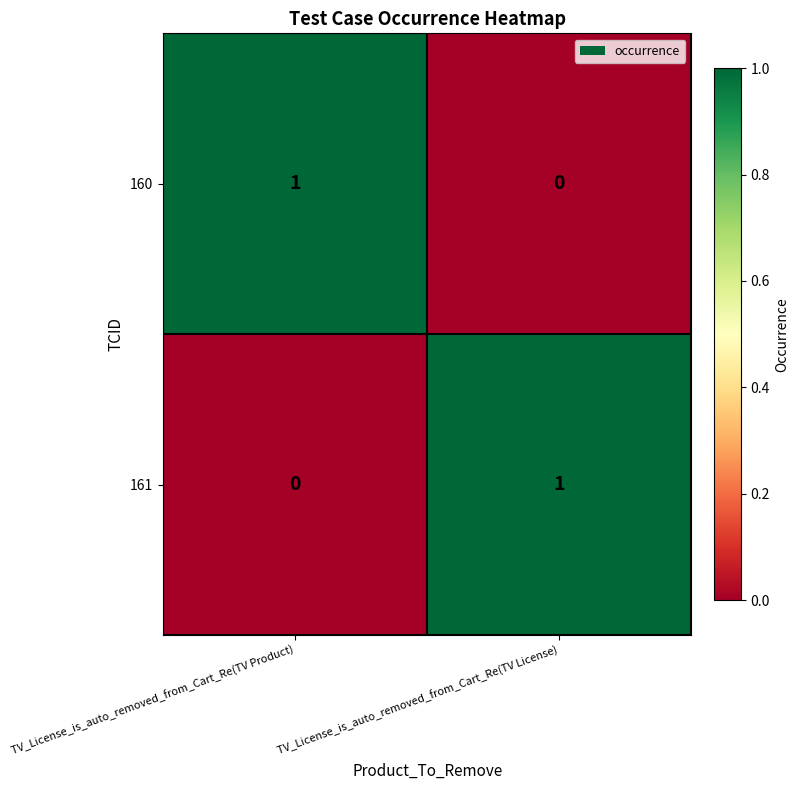

How many distinct data groups are displayed?

2